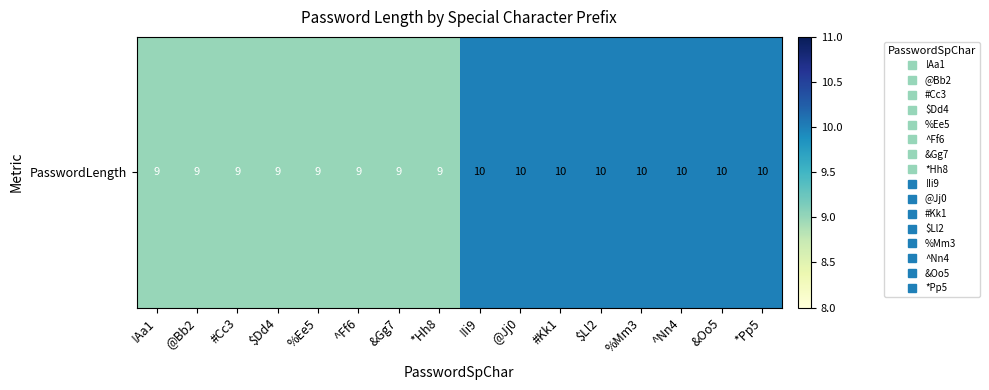

The value at &Gg7 is 9. True or false?

True